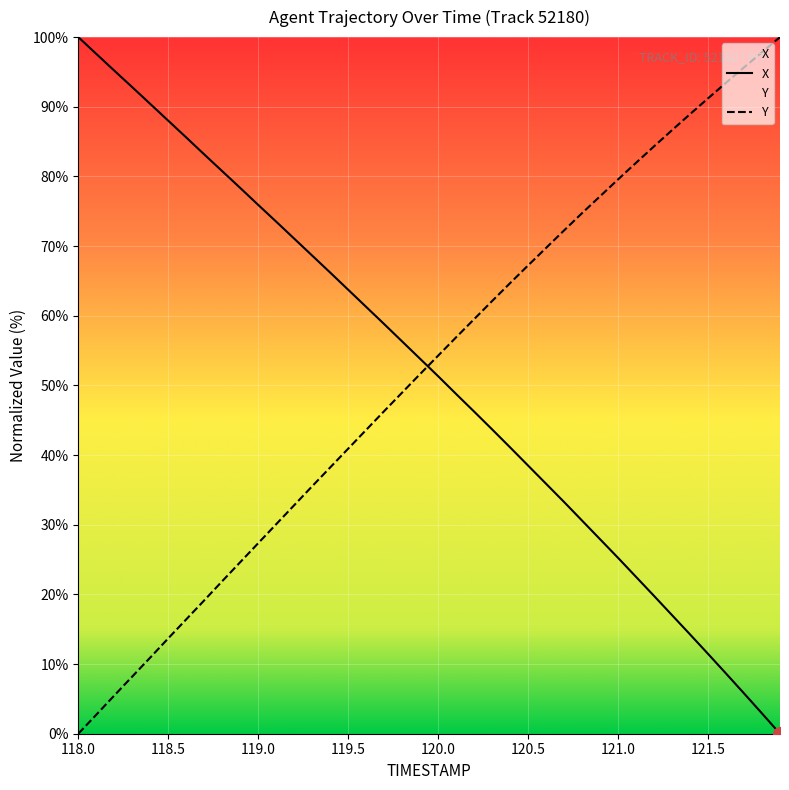

Which series has the largest total across all categories?

Y